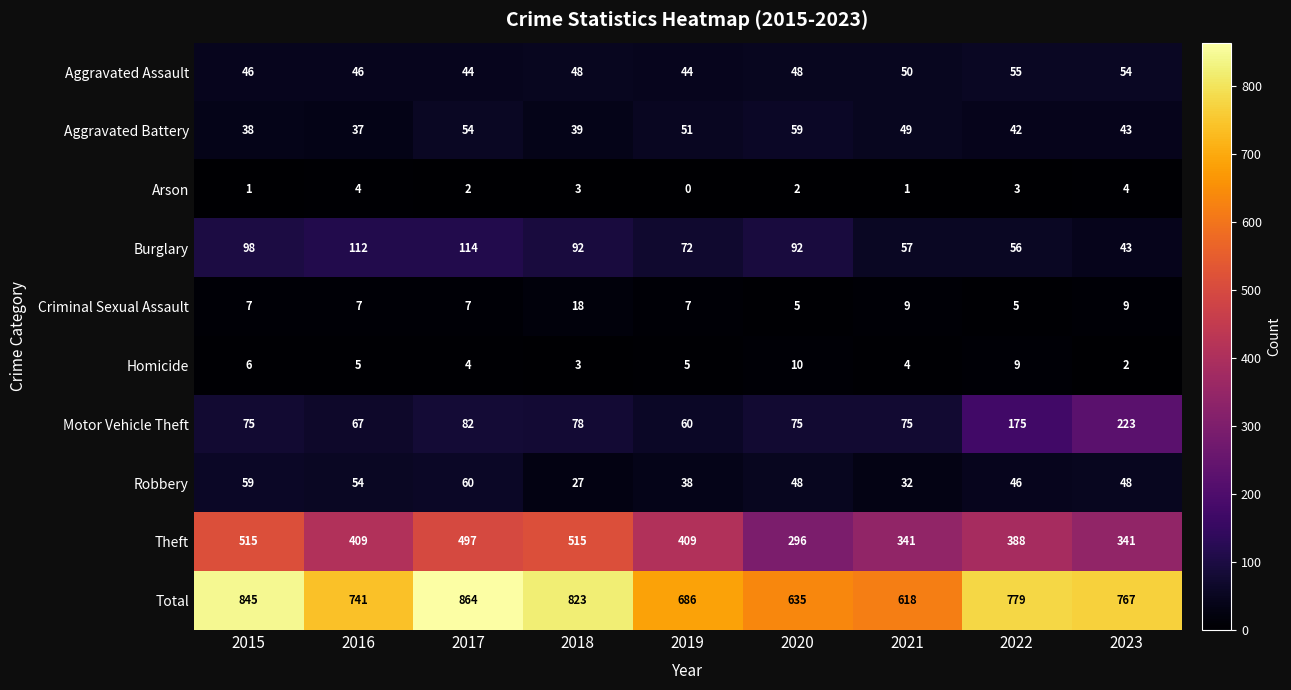

True or false: Aggravated Battery has a value of 43 at 2023.

True